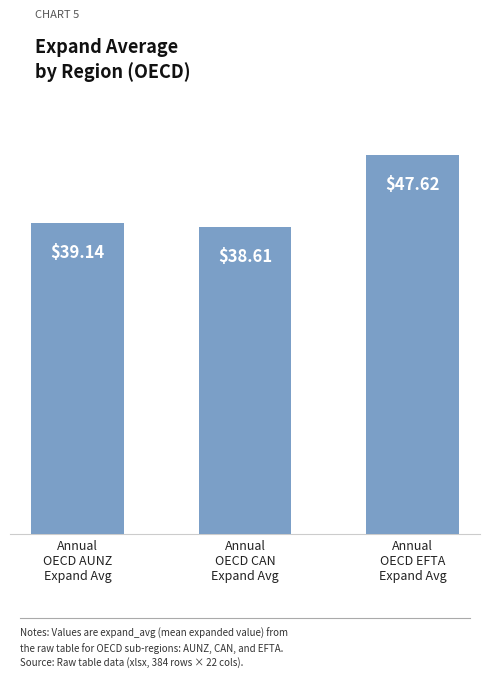

List the labels in order of value, smallest first.

Annual
OECD CAN
Expand Avg, Annual
OECD AUNZ
Expand Avg, Annual
OECD EFTA
Expand Avg